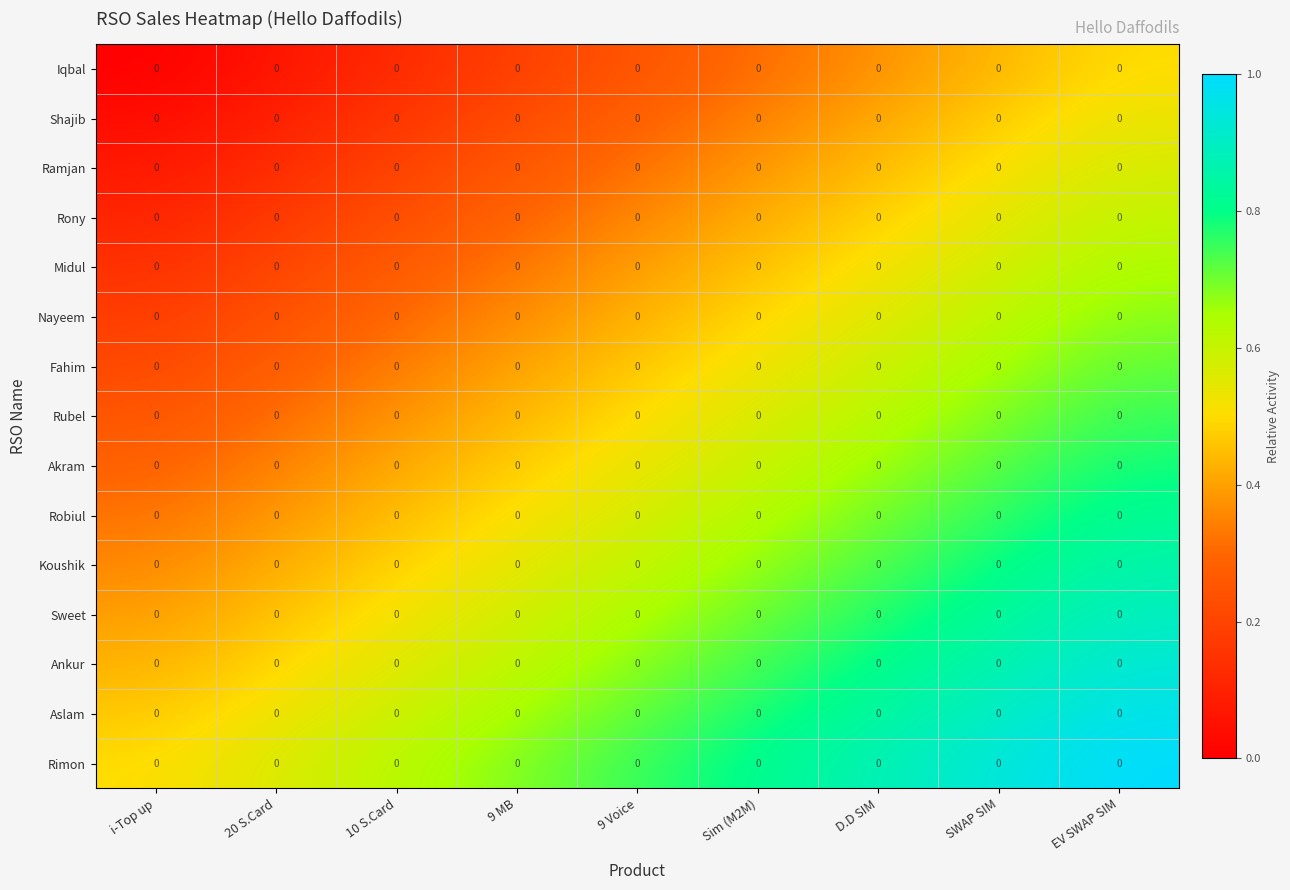

Which has a higher value, EV SWAP SIM or SWAP SIM?

EV SWAP SIM